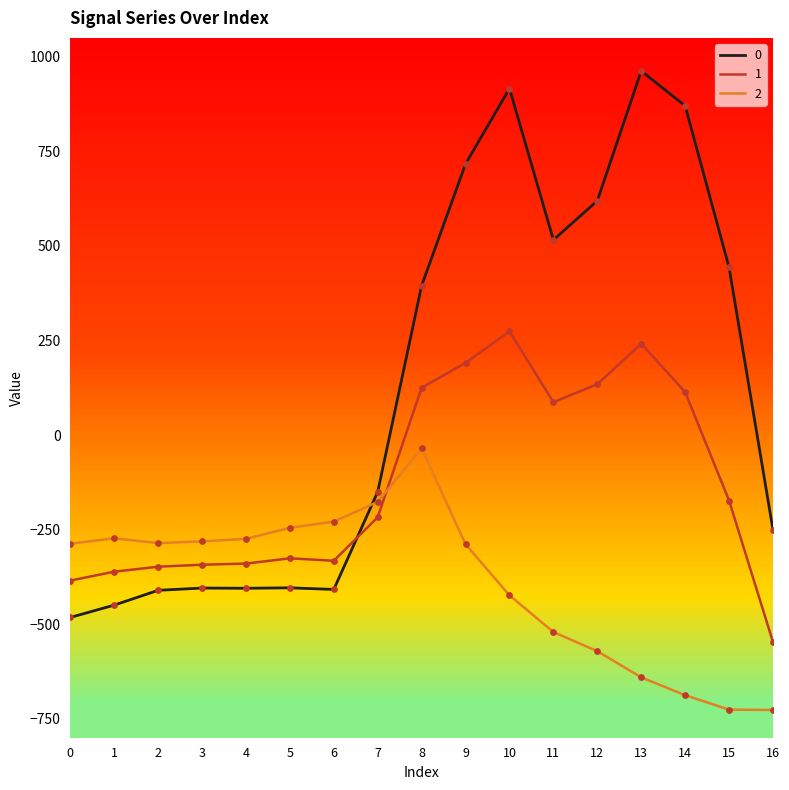

What is the total value across all series at 6?

-968.9